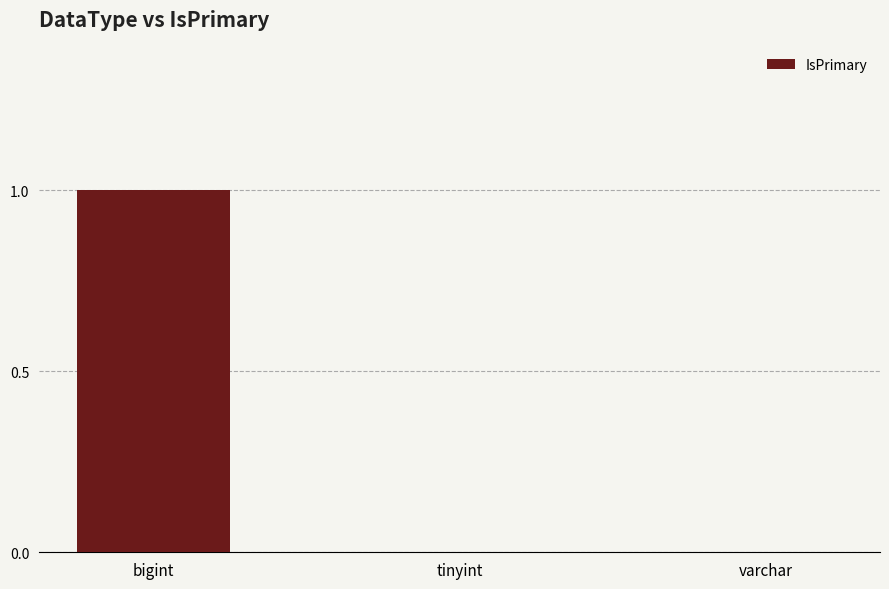

Which label corresponds to the largest value in the chart?

bigint